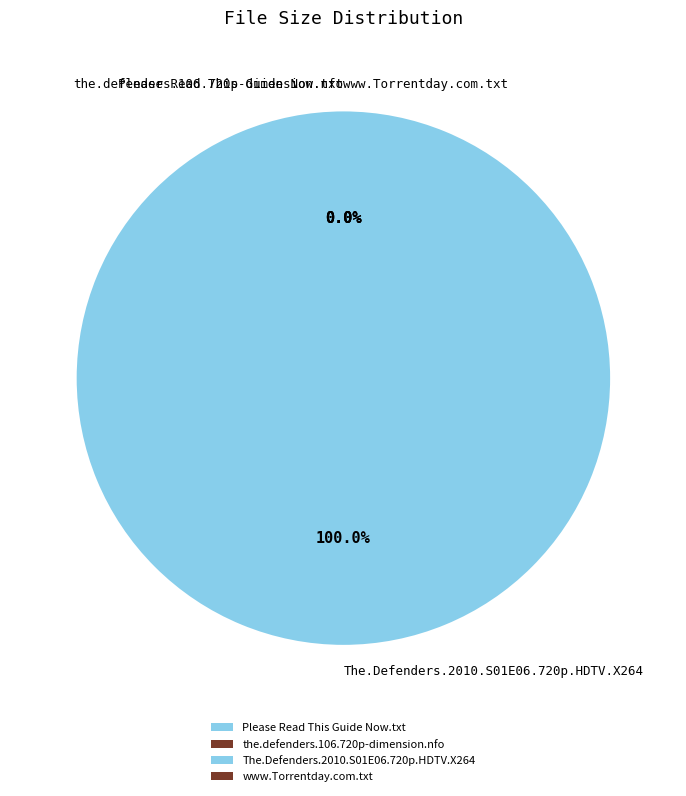

Which slice represents more than half of the pie?

The.Defenders.2010.S01E06.720p.HDTV.X264